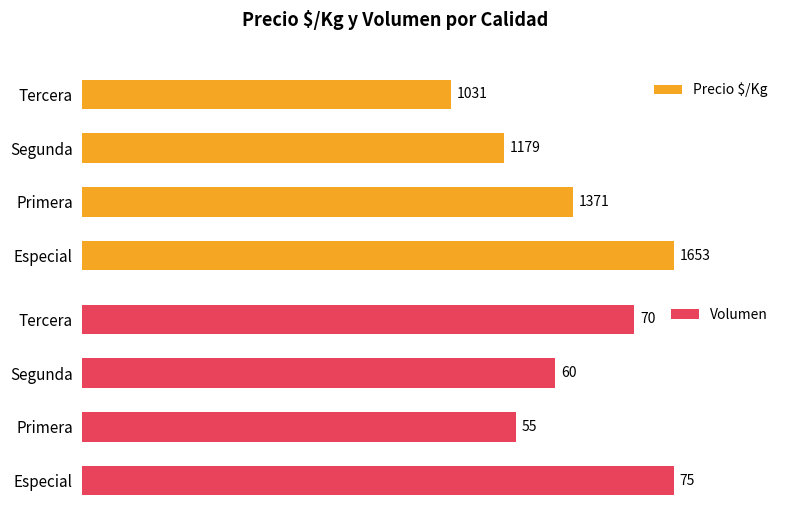

At which label does Precio $/Kg reach its peak?

Especial